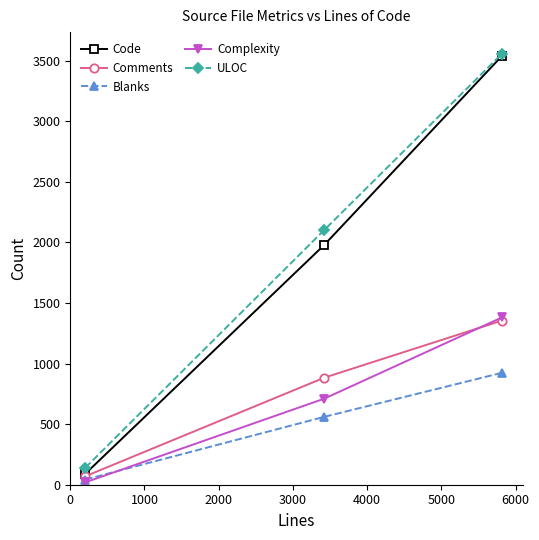

What is the minimum value for ULOC?

141